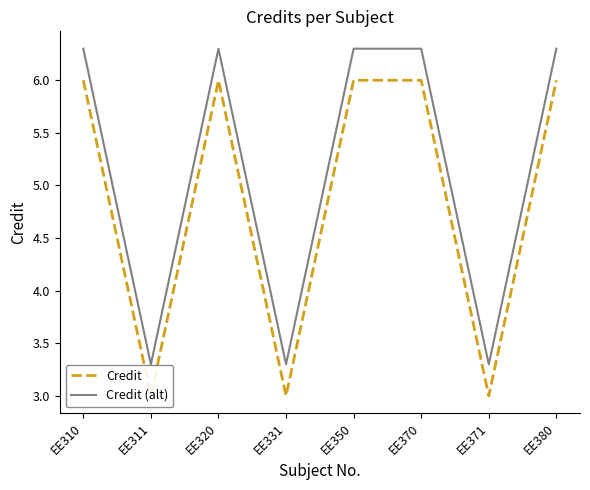

Reading left to right, extract all data points from this chart.

Credit: 6.0	3.0	6.0	3.0	6.0	6.0	3.0	6.0
Credit (alt): 6.3	3.3	6.3	3.3	6.3	6.3	3.3	6.3